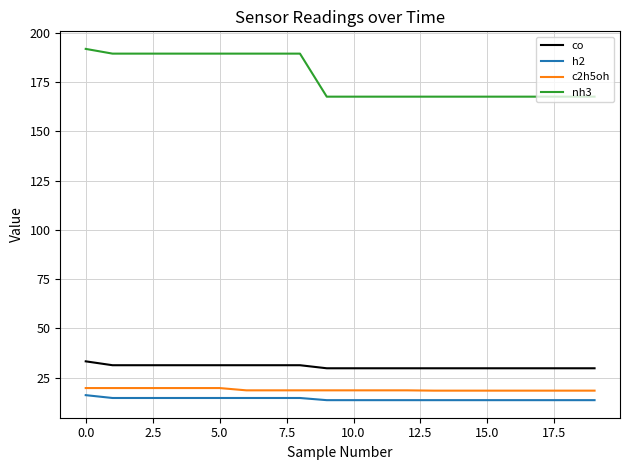

Which series has the largest range (max minus min)?

nh3